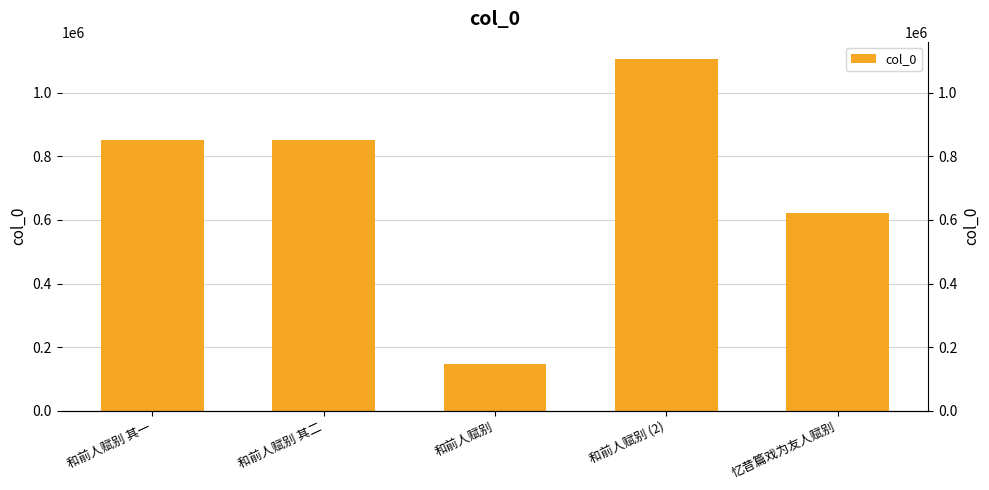

What is the label of the 2nd bar from the right?

和前人赋别 (2)